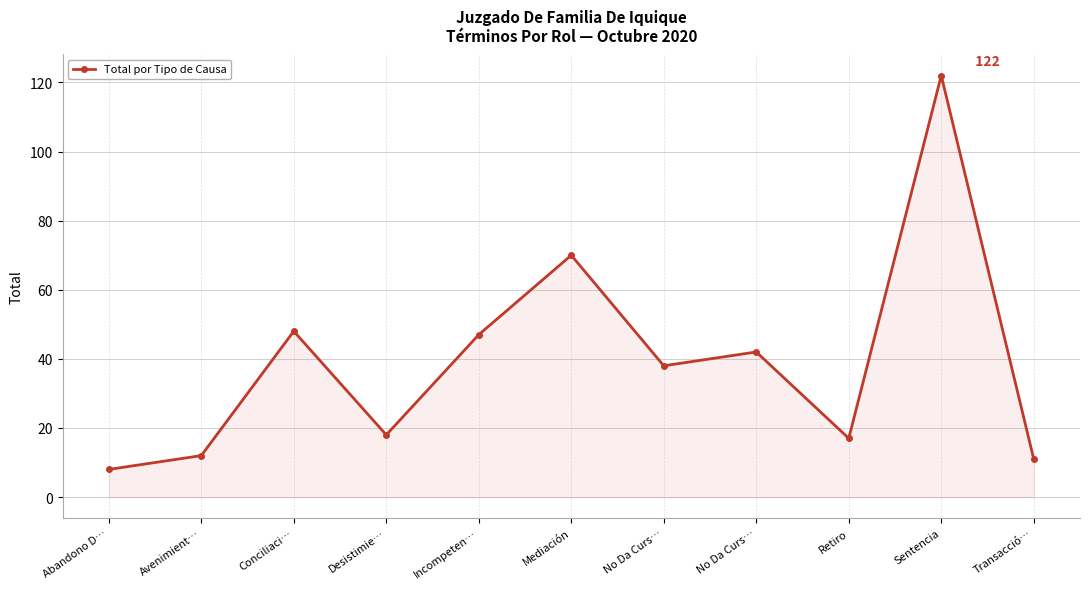

How many series are shown in this chart?

1